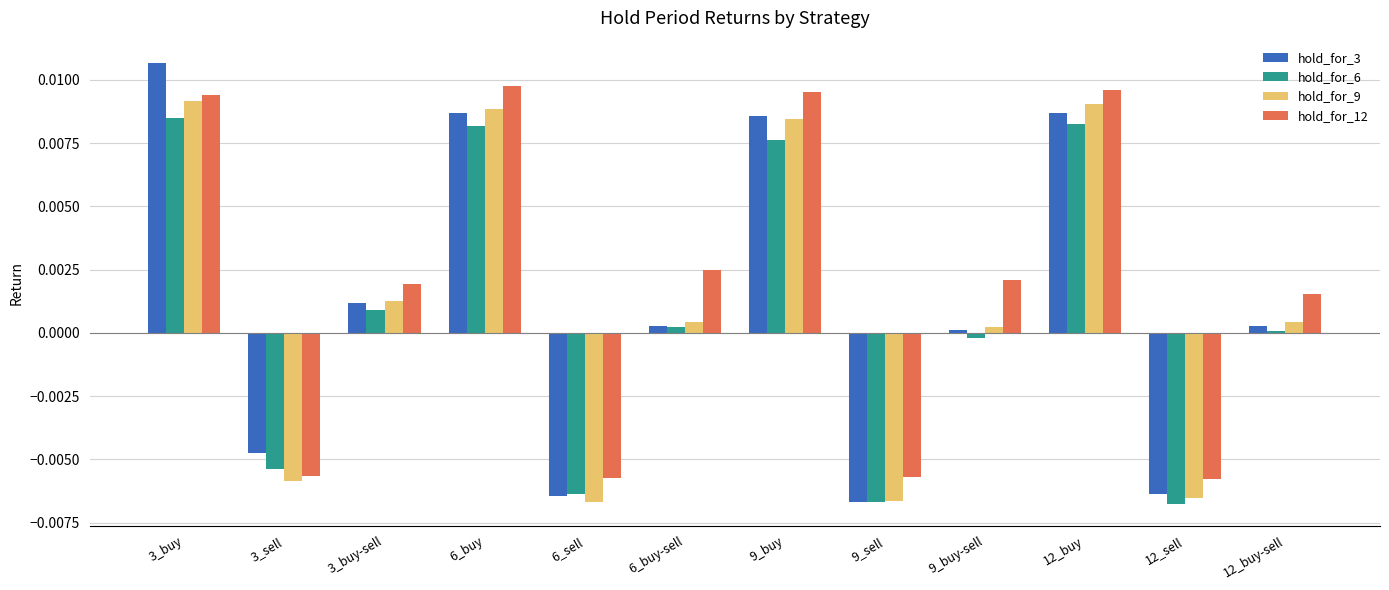

At which label does hold_for_6 first exceed 0?

3_buy